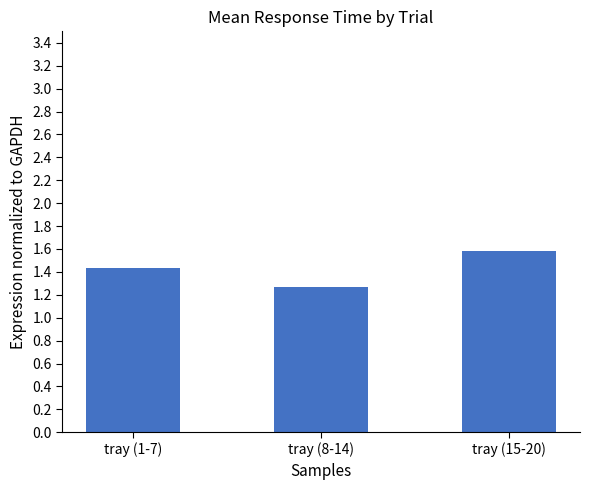

List the labels in order of value, largest first.

tray (15-20), tray (1-7), tray (8-14)